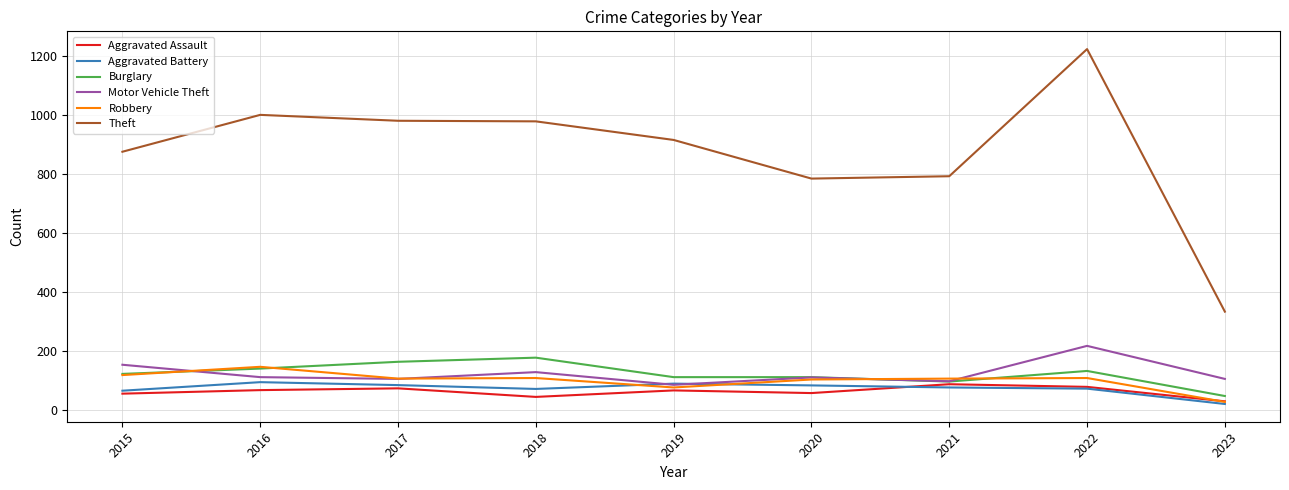

The Robbery series shows 26 at 2023. True or false?

True